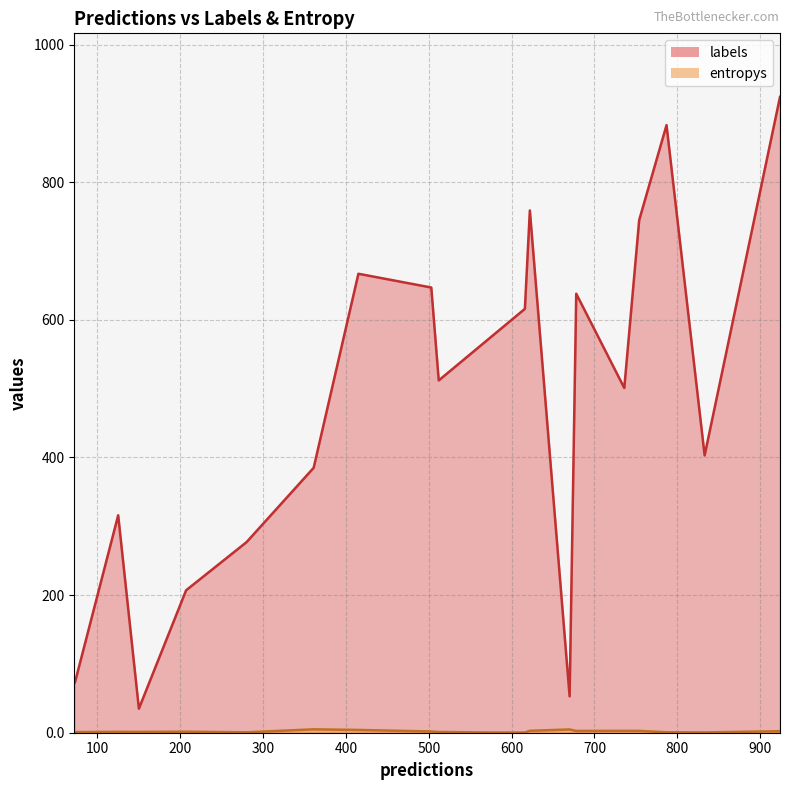

At 14, list the series in order from smallest to largest.

entropys, labels